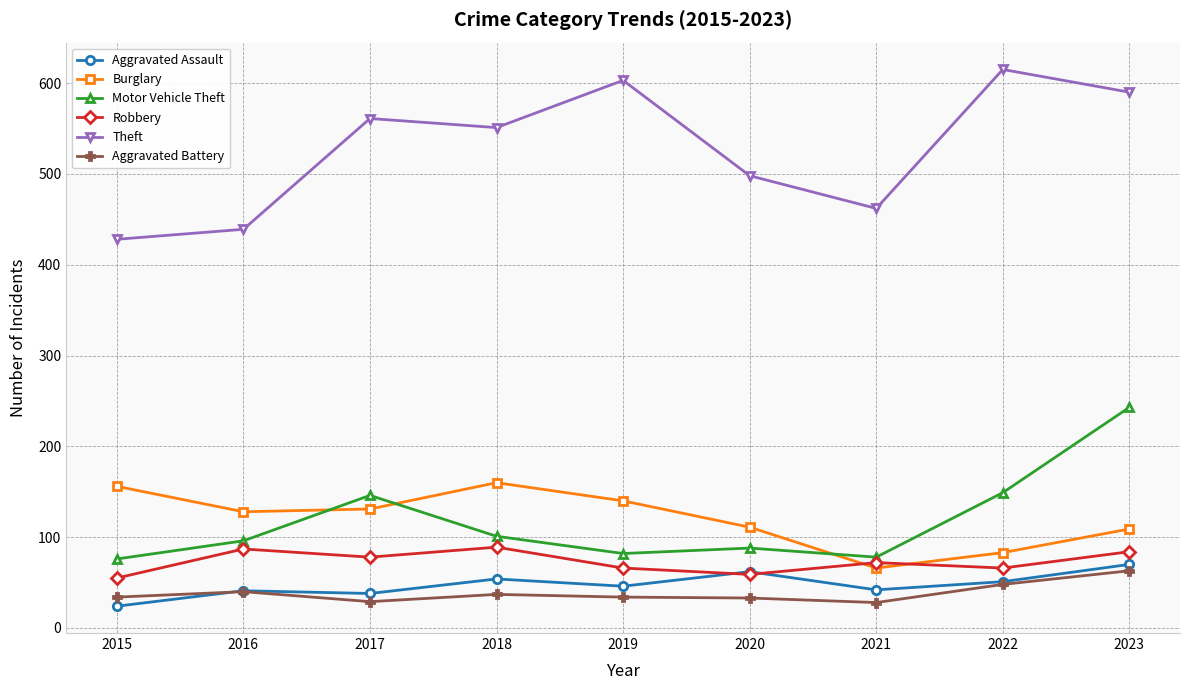

Is it true that Aggravated Battery equals 63 at 2023?

True